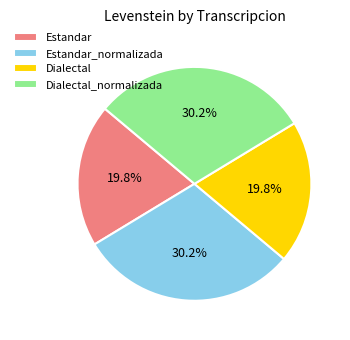

Between Dialectal and Dialectal_normalizada, which is larger?

Dialectal_normalizada